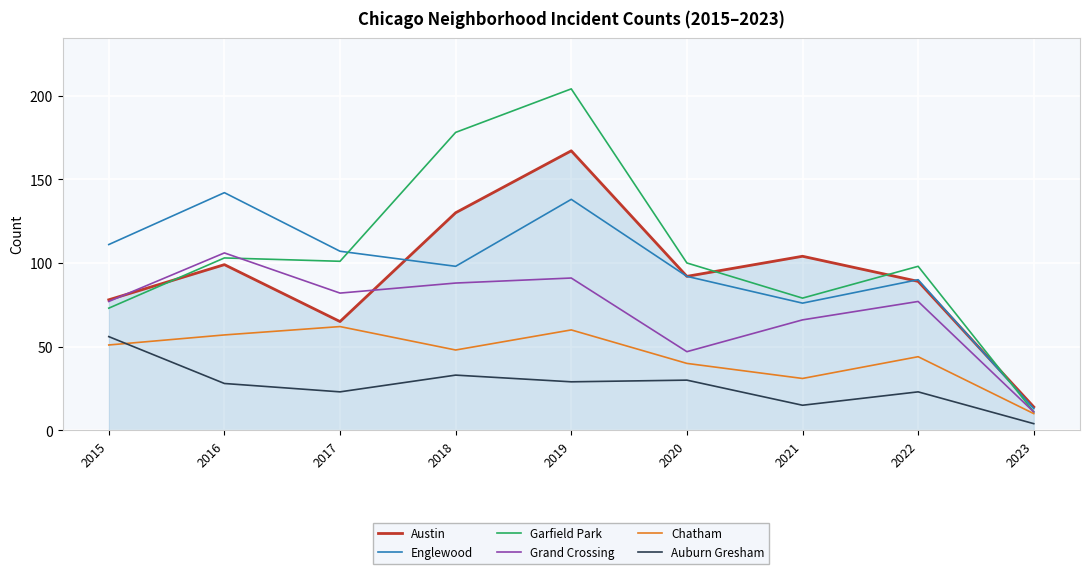

True or false: Auburn Gresham has more than 1 points higher than both neighbors.

True